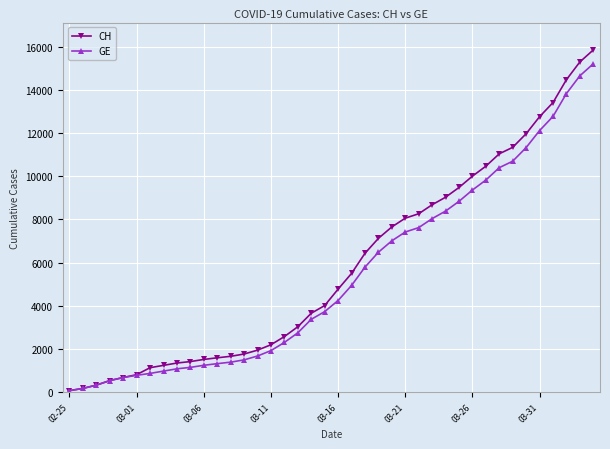

What is the maximum value shown in the chart?

15850